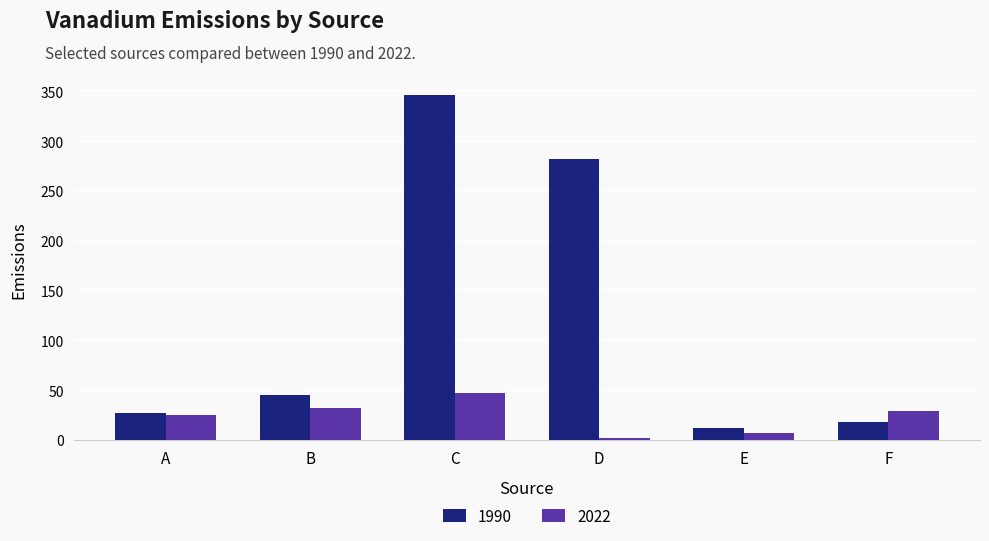

Rank the series by their maximum value, from highest to lowest.

1990, 2022